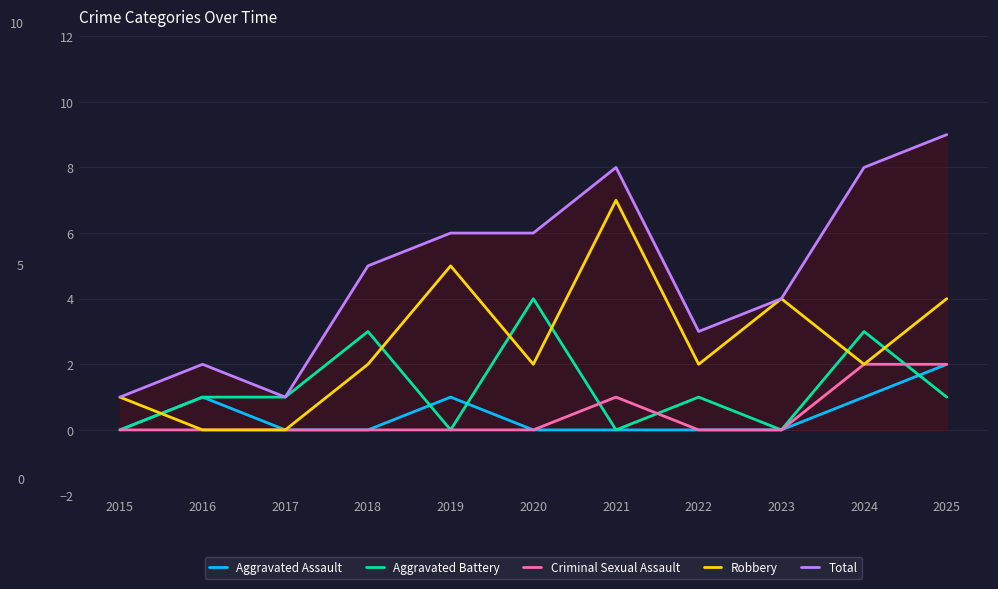

Does the chart display data point markers on the line(s)?

No